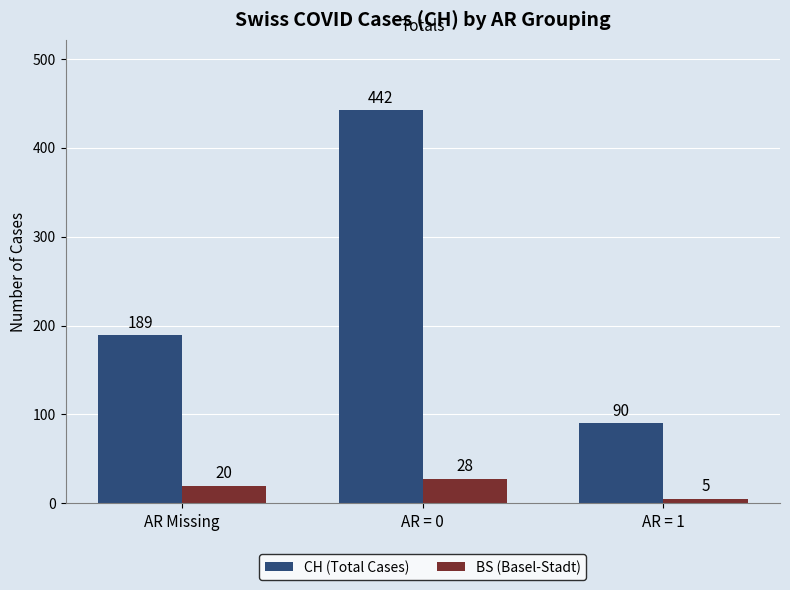

What is the sum of the CH (Total Cases) values at AR Missing and AR = 0?

631